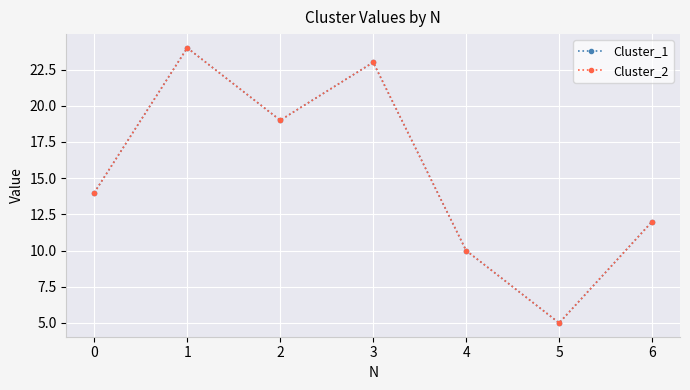

List the series in order of their peak value, lowest first.

Cluster_1, Cluster_2